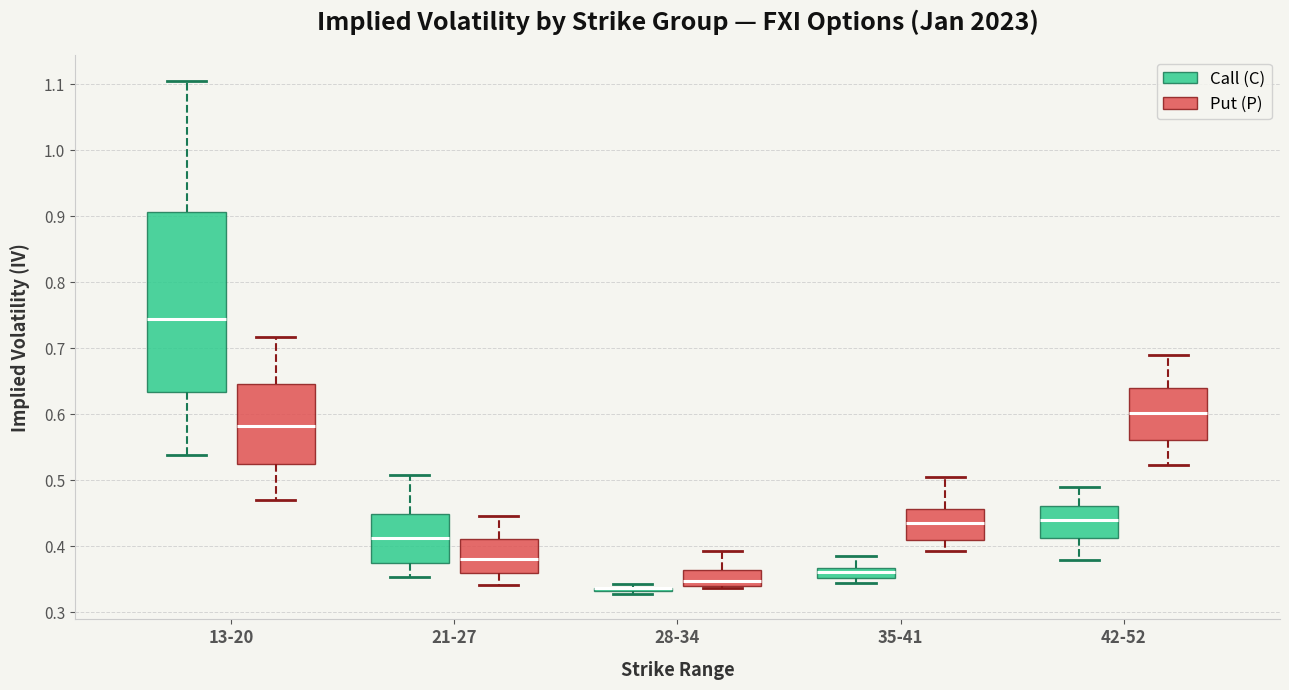

Reading left to right, read every box against the y-axis: the position of its median line, the range the box covers, and the ends of its whiskers. The values are not printed on the chart, so give them approximately, as read against the axis.

13-20 (Call (C)): median 0.74, box 0.63 to 0.91, whiskers 0.54 to 1.10
13-20 (Put (P)): median 0.58, box 0.52 to 0.65, whiskers 0.47 to 0.72
21-27 (Call (C)): median 0.41, box 0.38 to 0.45, whiskers 0.35 to 0.51
21-27 (Put (P)): median 0.38, box 0.36 to 0.41, whiskers 0.34 to 0.45
28-34 (Call (C)): box collapsed to a line at 0.34, whiskers 0.33 to 0.34
28-34 (Put (P)): median 0.35, box 0.34 to 0.36, whiskers 0.34 to 0.39
35-41 (Call (C)): median 0.36, box 0.35 to 0.37, whiskers 0.34 to 0.39
35-41 (Put (P)): median 0.44, box 0.41 to 0.46, whiskers 0.39 to 0.51
42-52 (Call (C)): median 0.44, box 0.41 to 0.46, whiskers 0.38 to 0.49
42-52 (Put (P)): median 0.60, box 0.56 to 0.64, whiskers 0.52 to 0.69